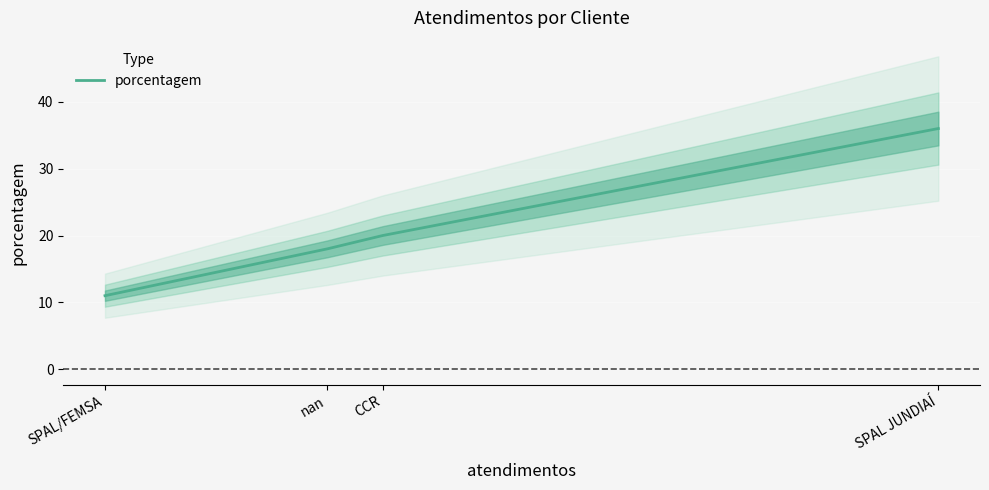

What is the change in value from CCR to SPAL JUNDIAÍ?

+16